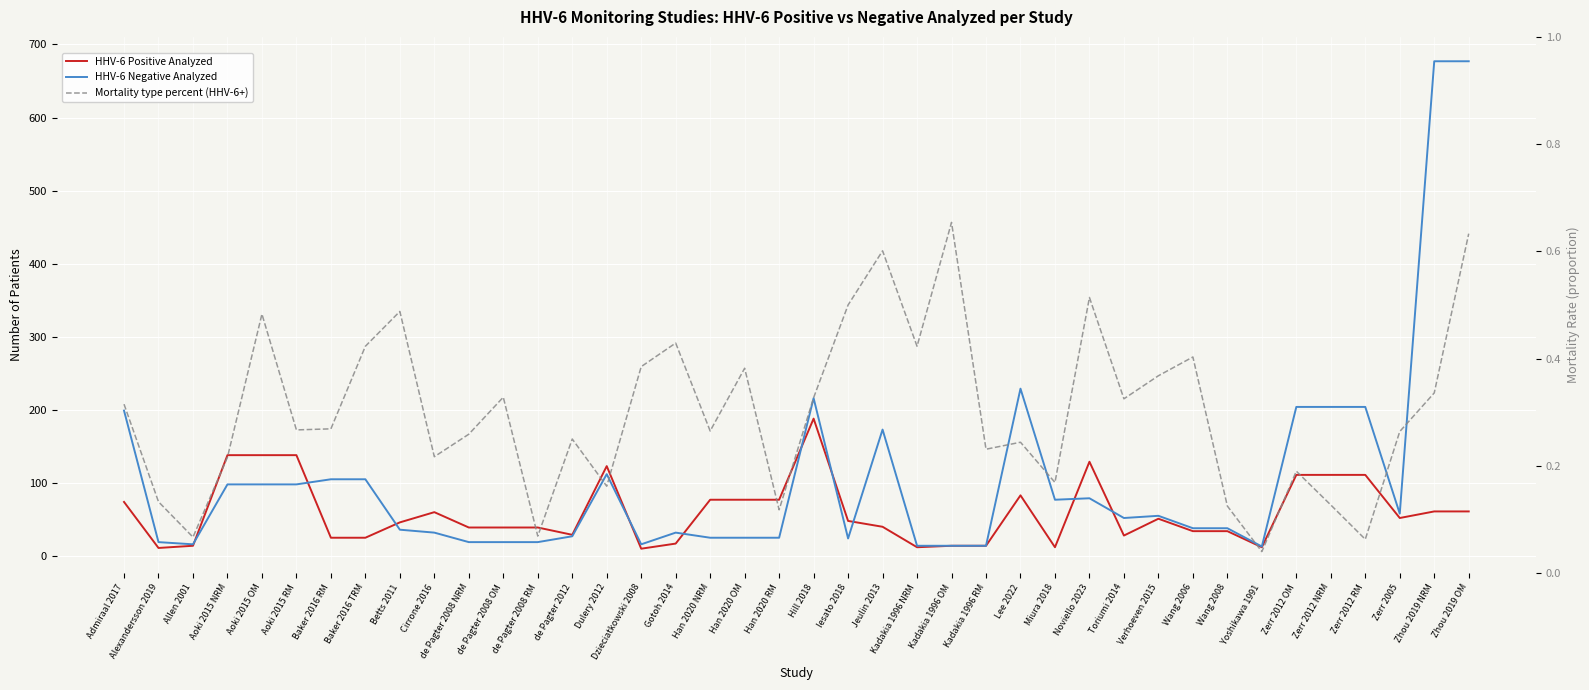

What is the value of the HHV-6 Negative Analyzed point at the 34th from the left?

13.0